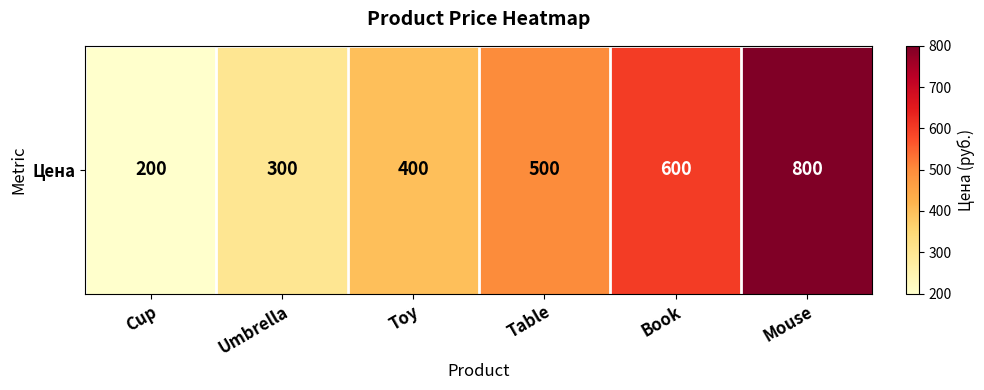

How many series are shown in this chart?

1